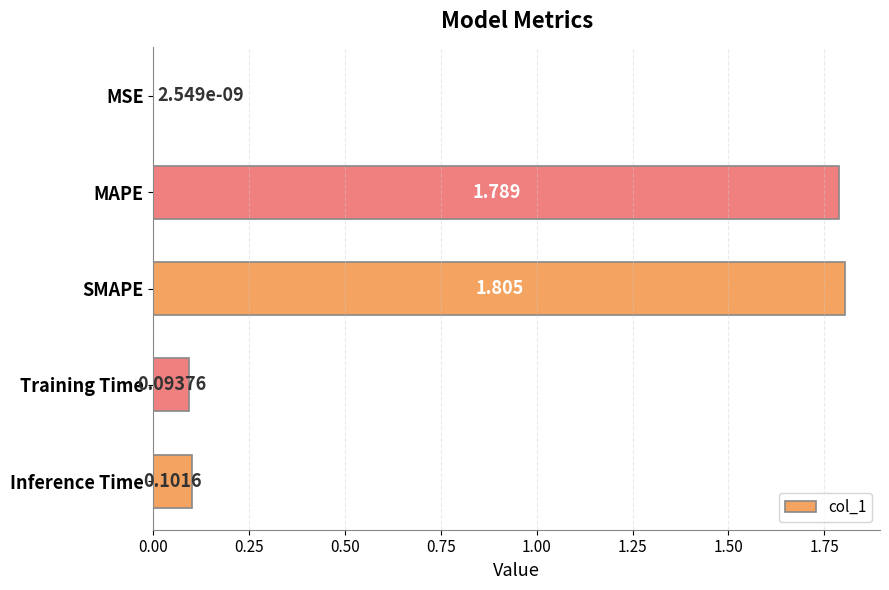

What is the sum of all values?

3.8